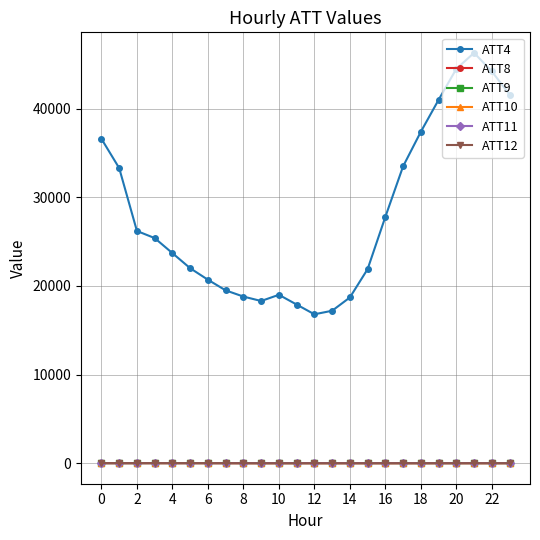

Which series has the widest spread of values?

ATT4